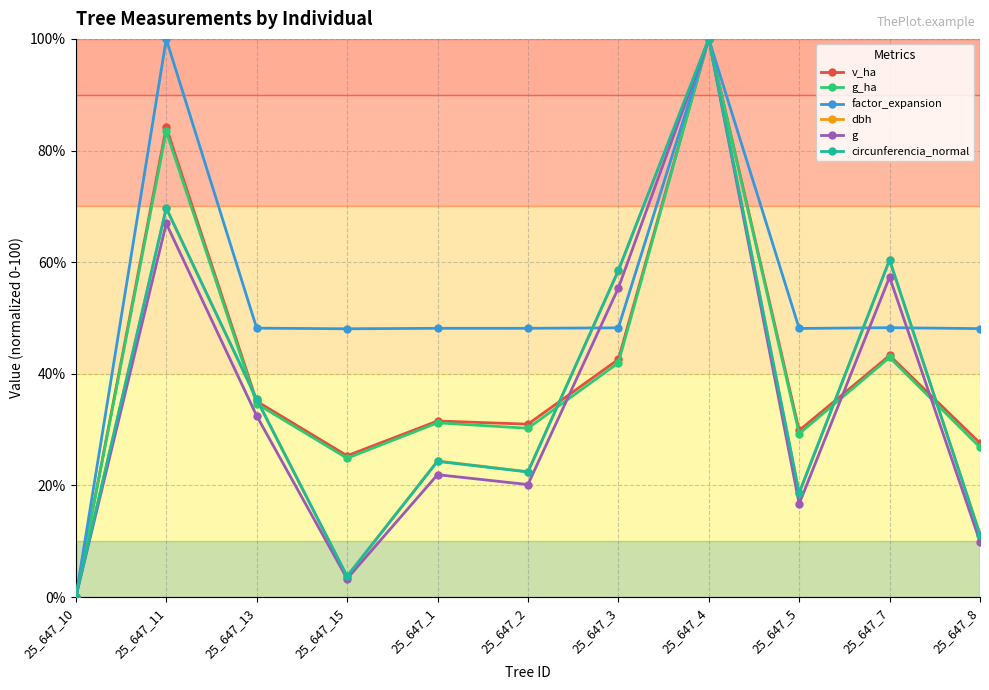

Read the circunferencia_normal value at 25_647_3.

58.5